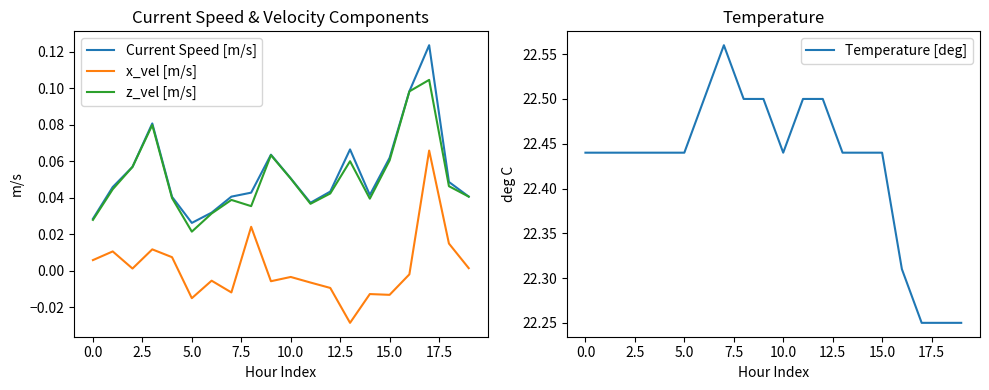

True or false: z_vel [m/s] and Current Speed [m/s] intersect in this chart.

False